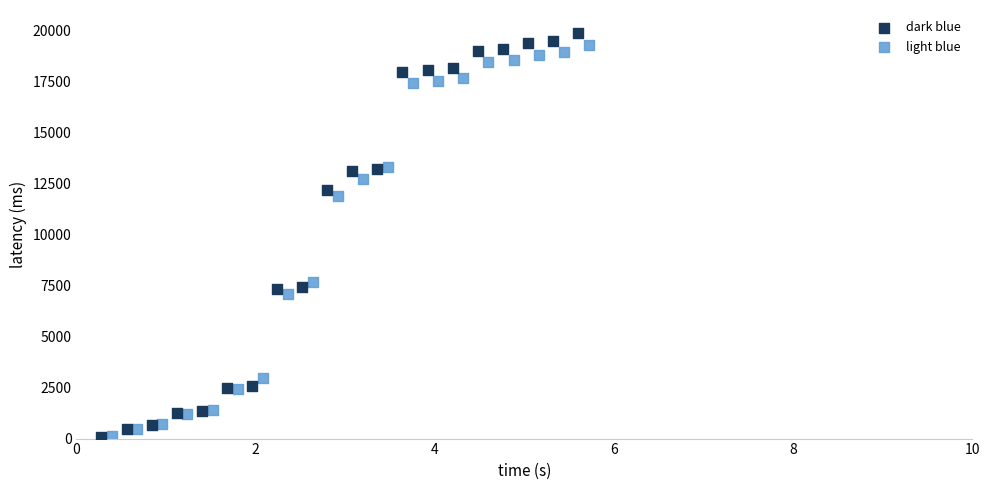

Which series has the widest spread of Y values?

dark blue